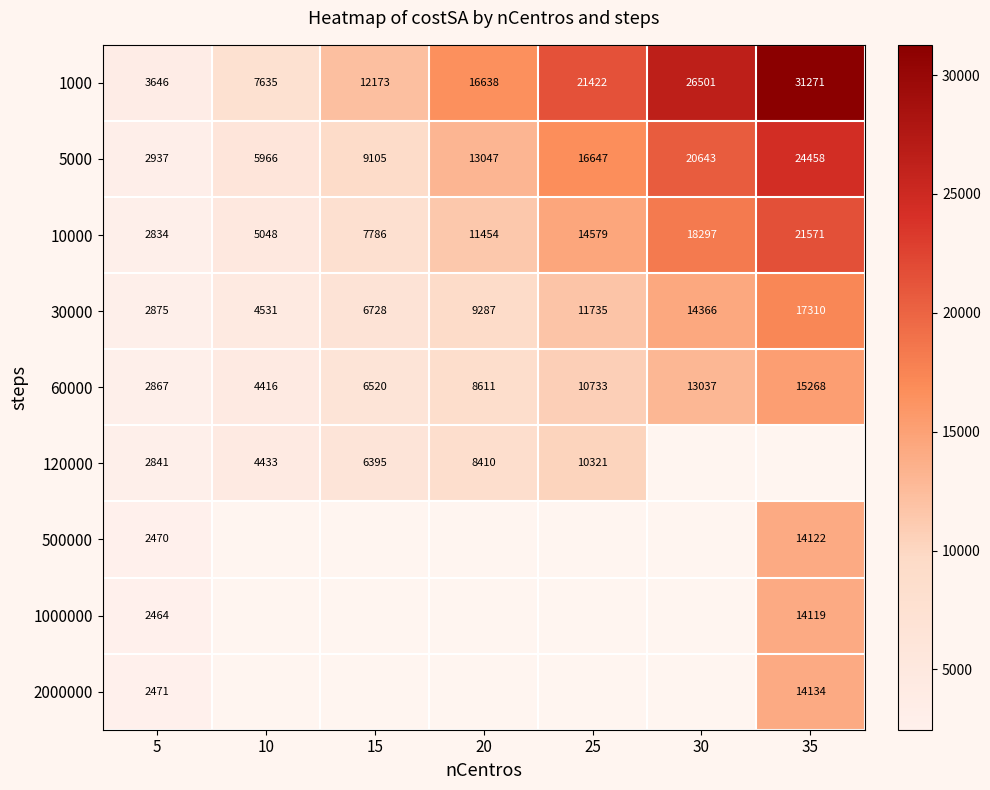

Which has a higher value, 10 or 30?

30